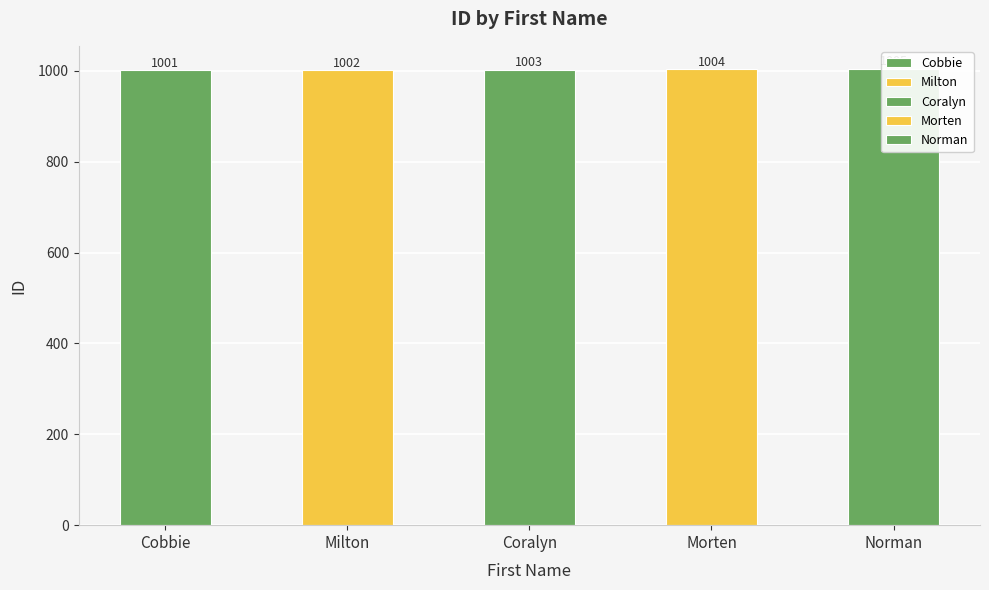

What is the difference between the second highest and second lowest values?

2